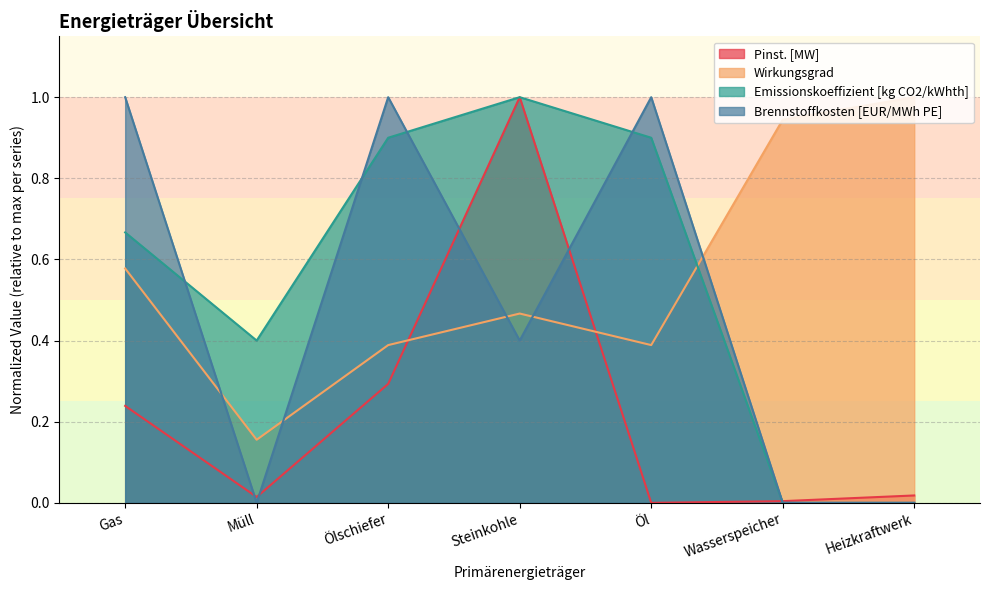

Where is Brennstoffkosten [EUR/MWh PE] nearest to the value 0?

Müll